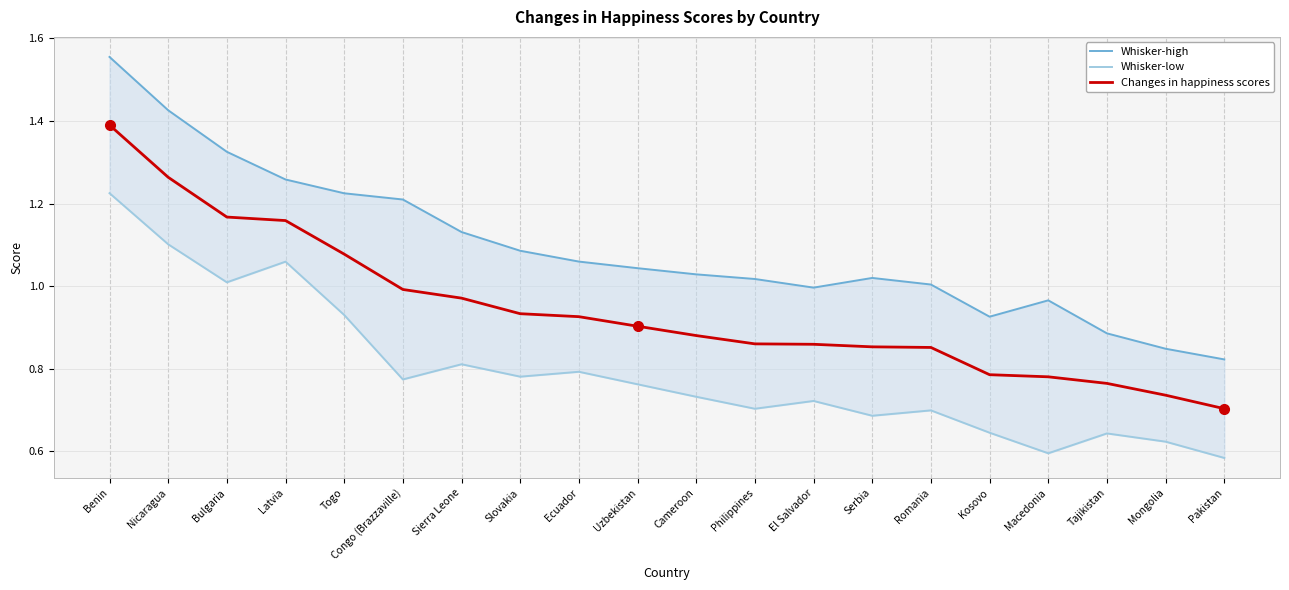

Is the value of Changes in happiness scores at Kosovo greater than the value of Whisker-high at El Salvador?

No